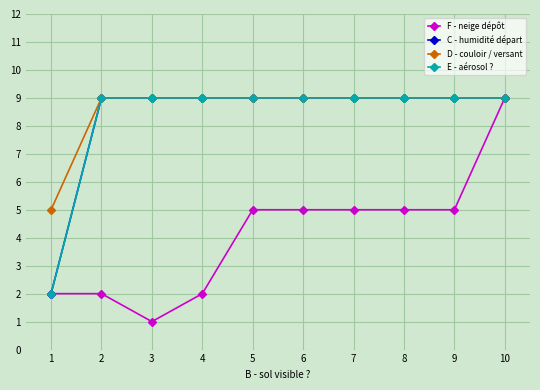

True or false: D - couloir / versant has more than 2 interior local peaks.

False